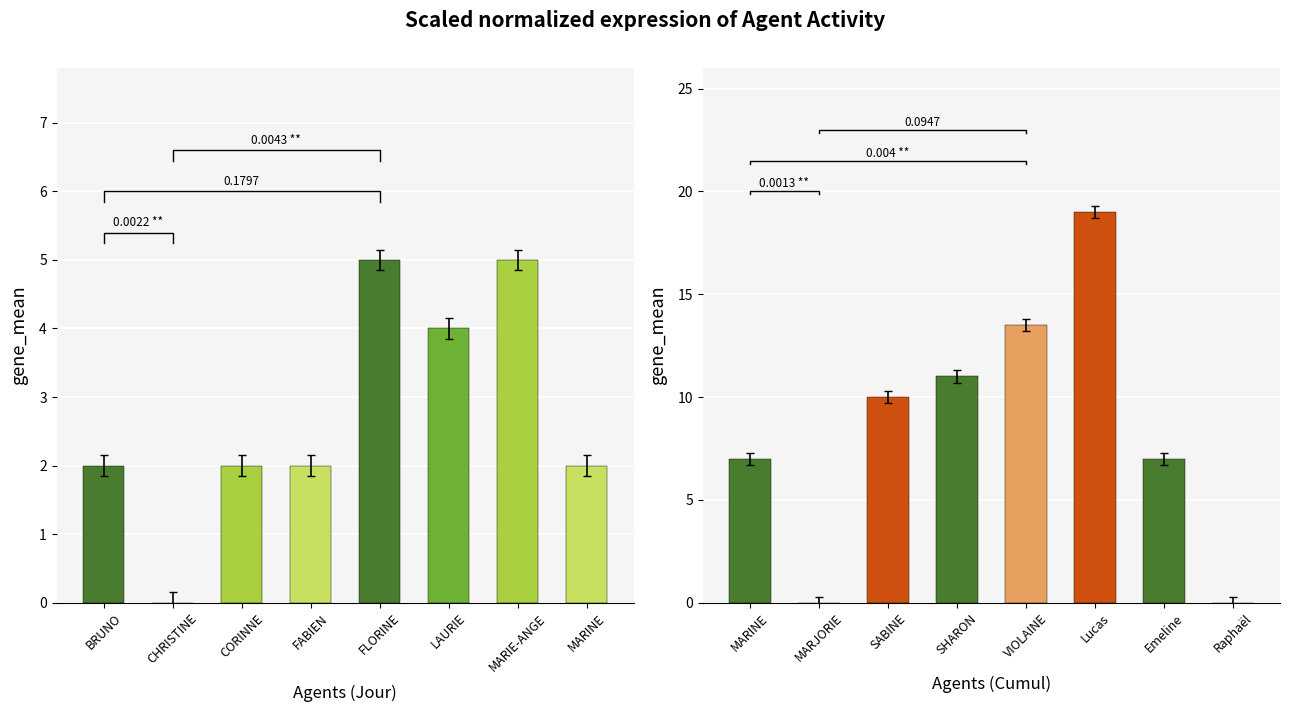

What is the label of the 6th bar from the right?

CORINNE